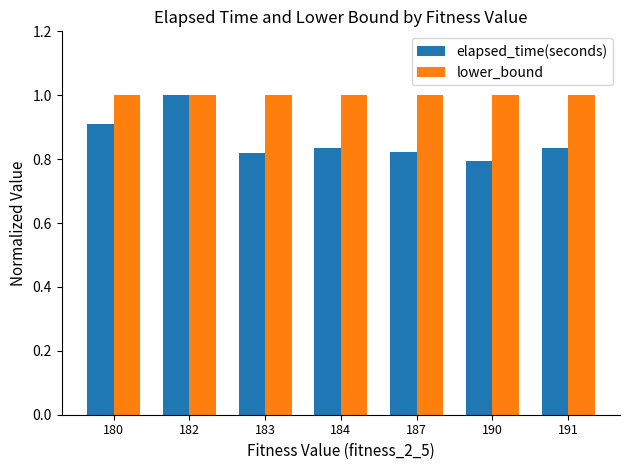

Which series has the widest spread of values?

elapsed_time(seconds)